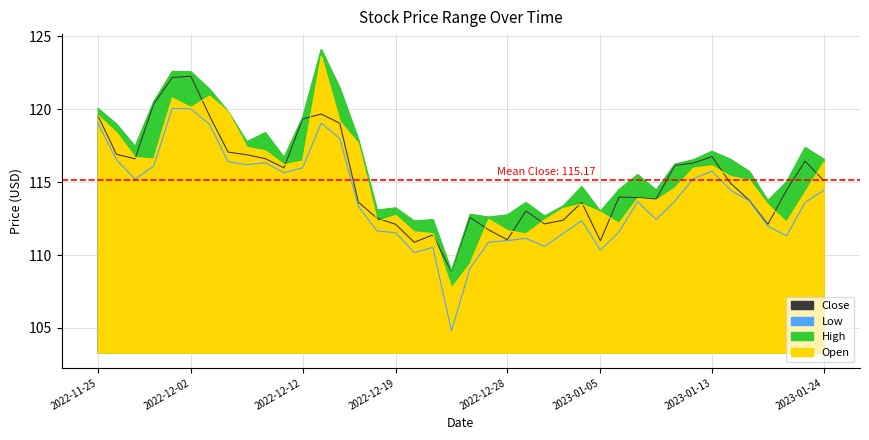

How many interior local valleys does the High series have?

11